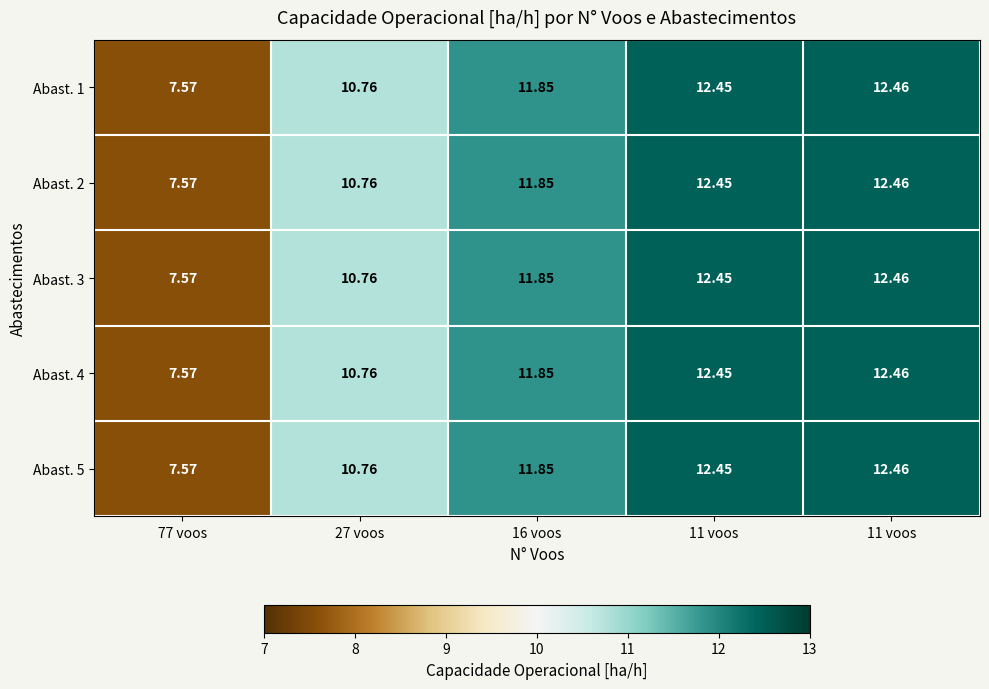

Reading left to right, list all the values displayed in this chart.

Abast. 1: 77 voos=7.6	27 voos=10.8	16 voos=11.8	11 voos=12.4	11 voos=12.5
Abast. 2: 77 voos=7.6	27 voos=10.8	16 voos=11.8	11 voos=12.4	11 voos=12.5
Abast. 3: 77 voos=7.6	27 voos=10.8	16 voos=11.8	11 voos=12.4	11 voos=12.5
Abast. 4: 77 voos=7.6	27 voos=10.8	16 voos=11.8	11 voos=12.4	11 voos=12.5
Abast. 5: 77 voos=7.6	27 voos=10.8	16 voos=11.8	11 voos=12.4	11 voos=12.5